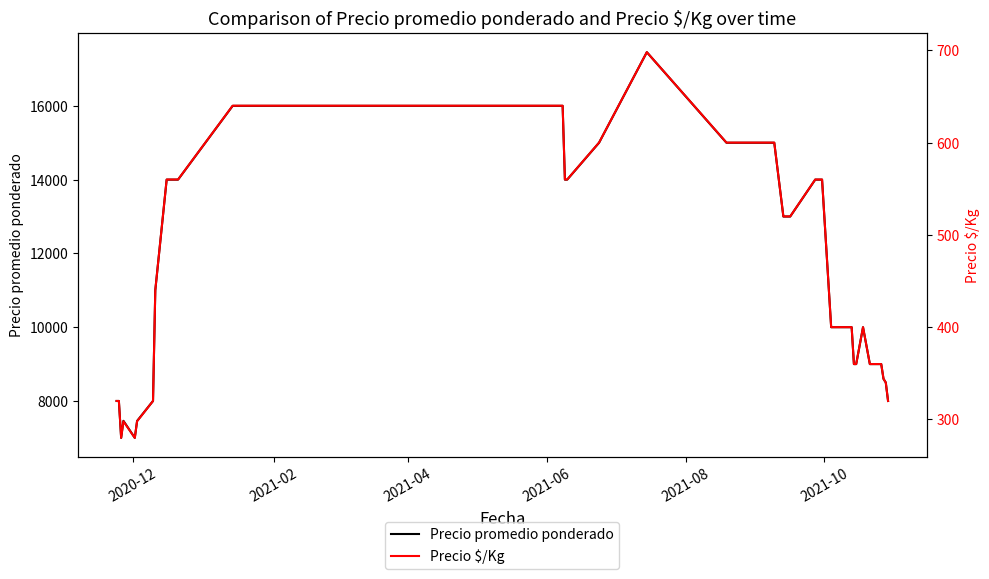

Reading left to right, transcribe all the data shown in this chart.

Precio promedio ponderado: 8000	8000	7000	7462	7000	7458	8000	11000	14000	14000	16000	16000	16000	14000	14000	15000	17455	15000	15000	15000	15000	13000	13000	14000	14000	14000	14000	10000	10000	10000	10000	9000	9000	10000	9000	9000	8600	8500	8000
Precio $/Kg: 320	320	280	298	280	298	320	440	560	560	640	640	640	560	560	600	698	600	600	600	600	520	520	560	560	560	560	400	400	400	400	360	360	400	360	360	344	340	320